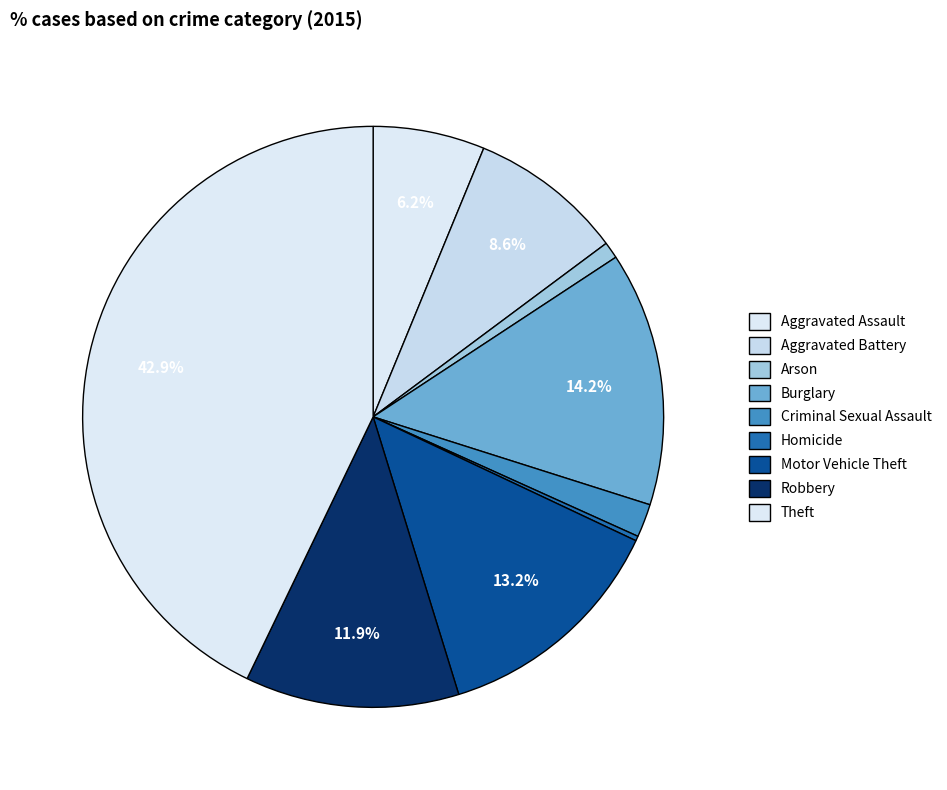

How many slices are in this pie chart?

9